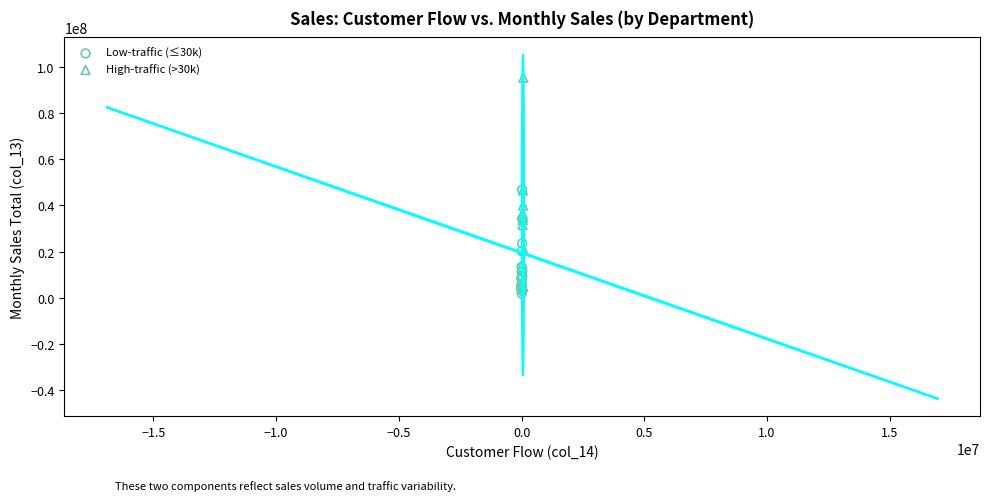

Which series has the widest spread of Y values?

High-traffic (>30k)